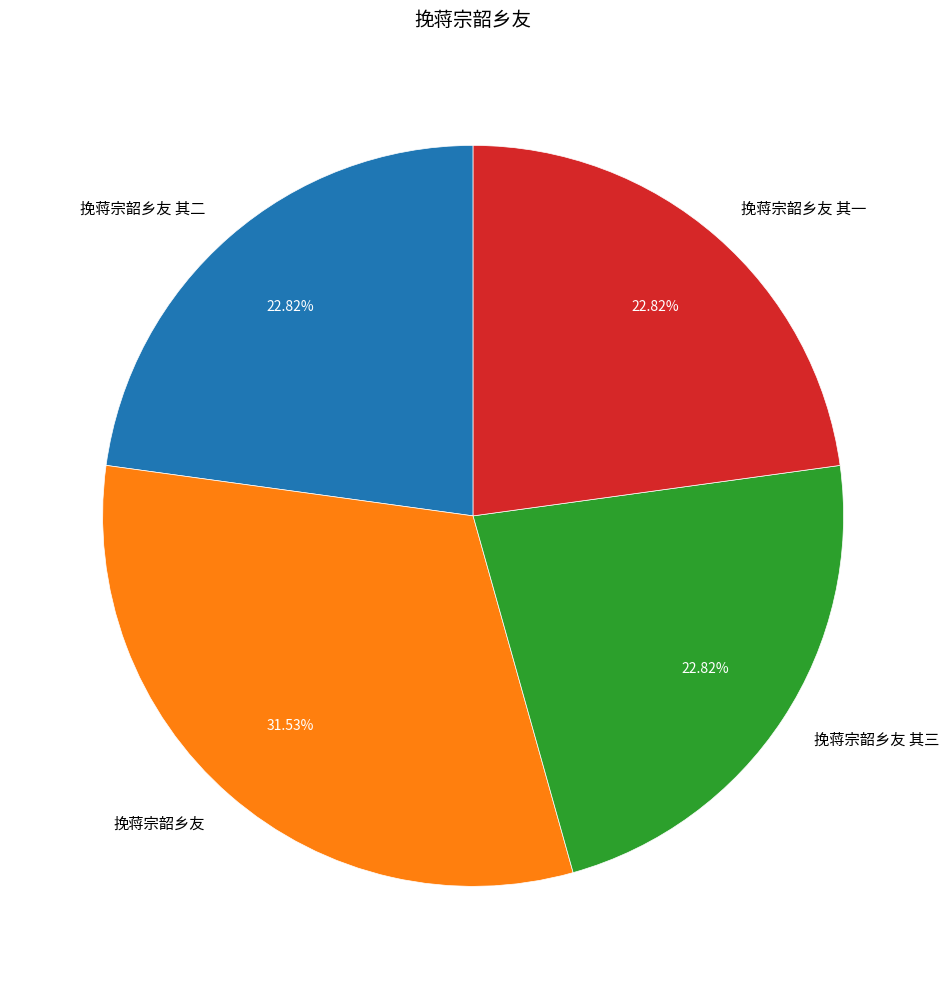

Is there any slice that represents more than half of the pie?

No